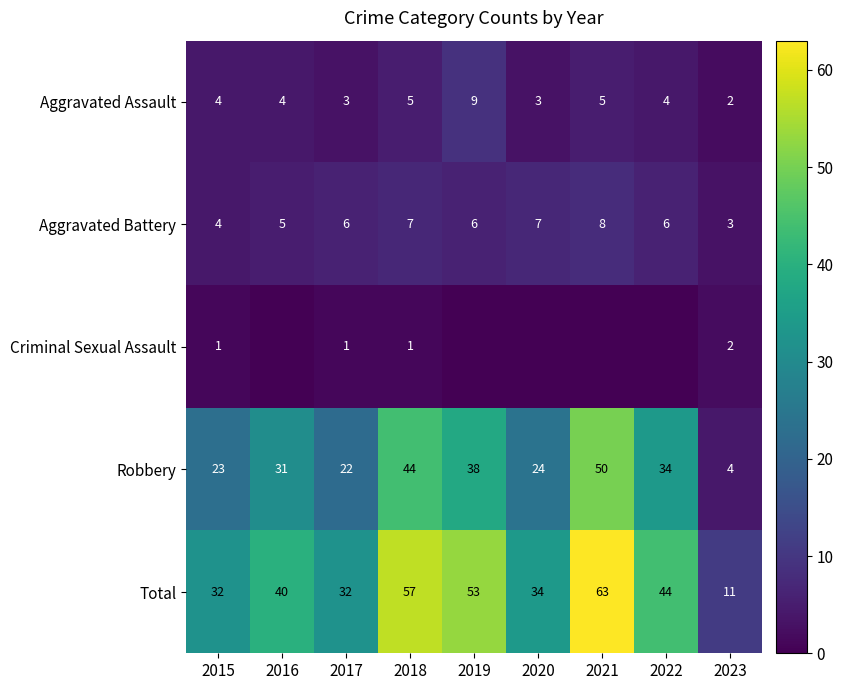

Rank the series at 2017 from highest to lowest value.

Total, Robbery, Aggravated Battery, Aggravated Assault, Criminal Sexual Assault